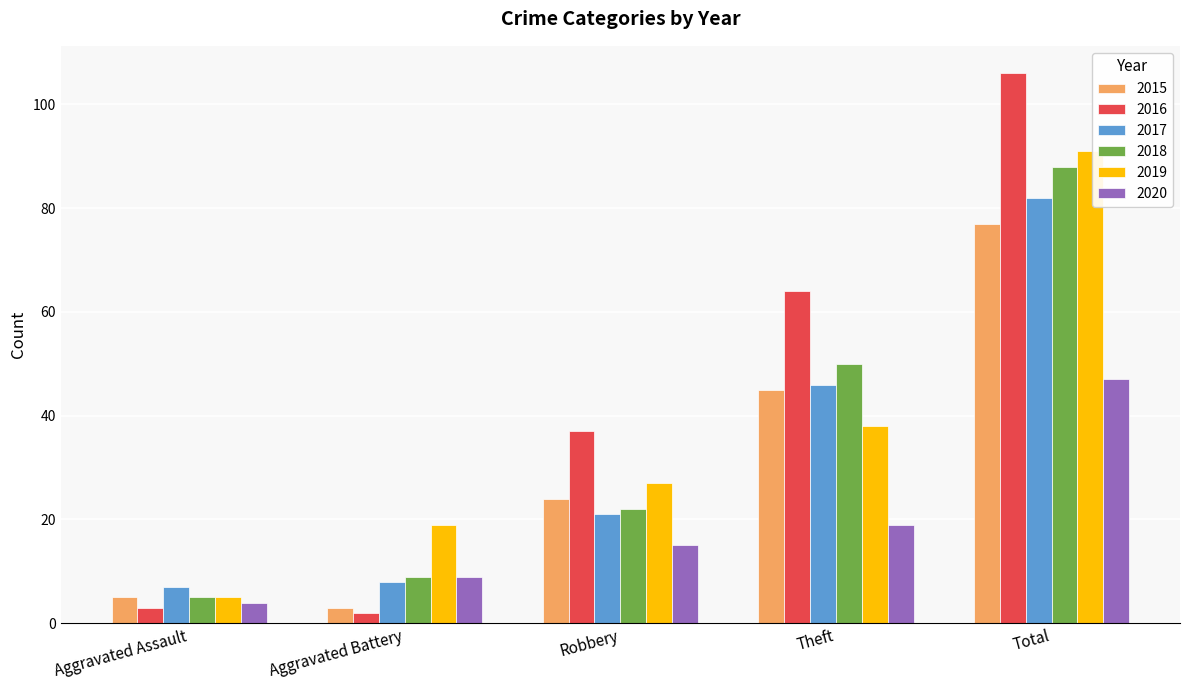

How many data points in 2019 are less than 27?

2